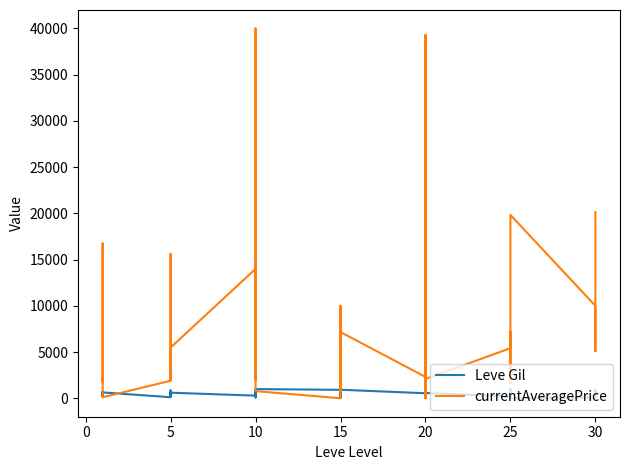

How many values in the currentAveragePrice series exceed 3763?

19